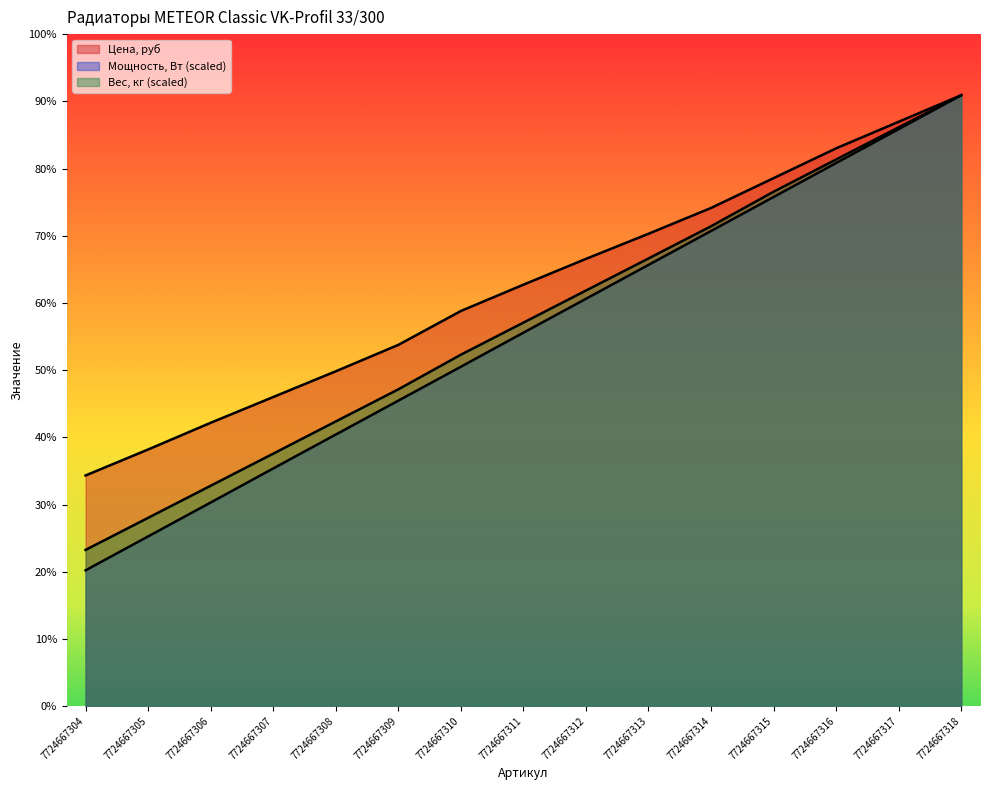

Rank the series at 7724667311 from lowest to highest value.

Мощность, Вт, Вес, кг, Цена, руб